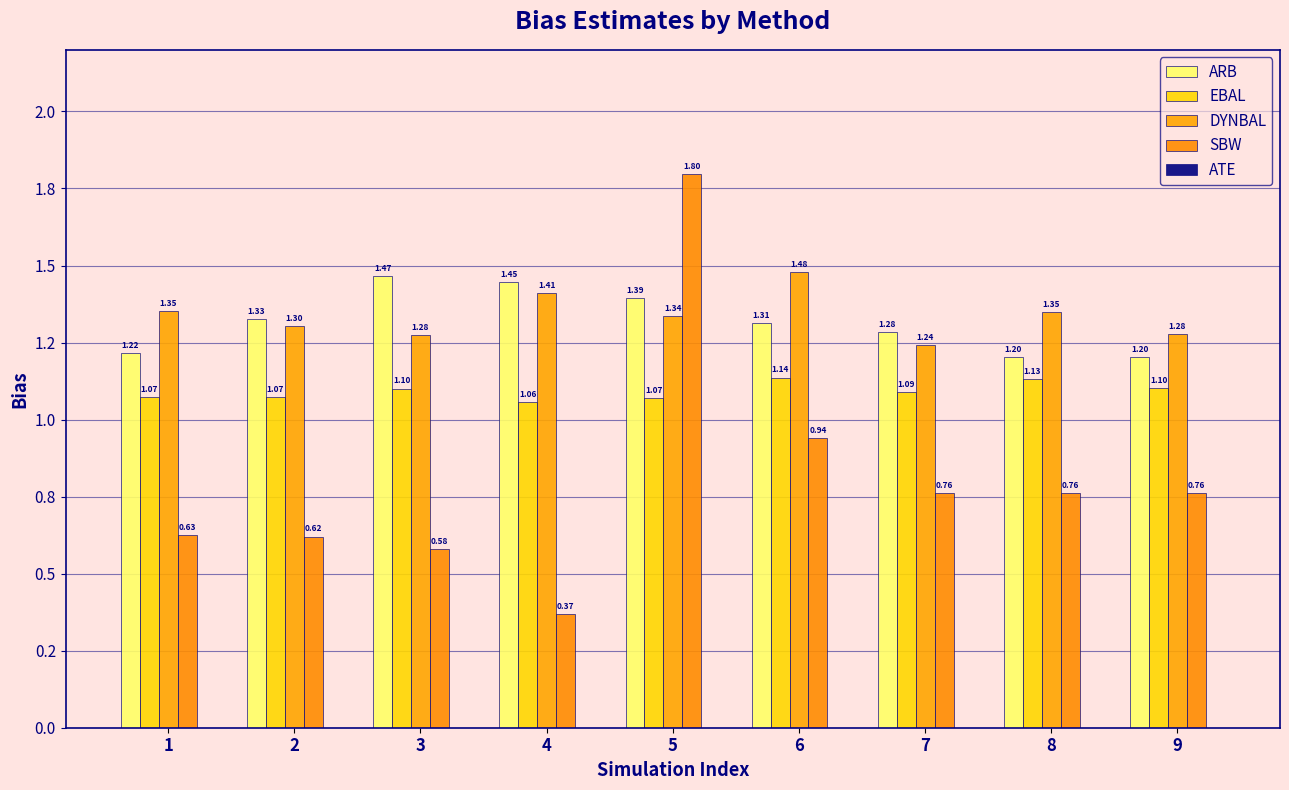

Which has a higher value, 2 or 1?

2